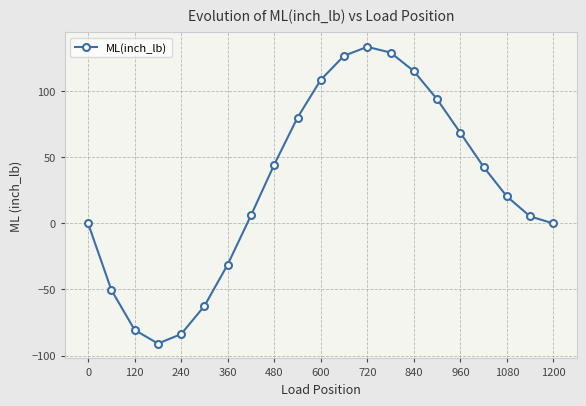

What is the value of the 17th point from the left?

68.6